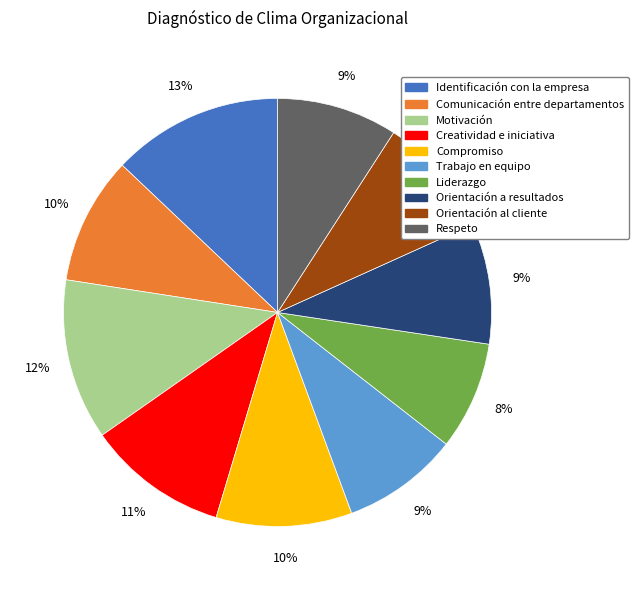

To the nearest percent, what percentage of the pie is Liderazgo?

8%